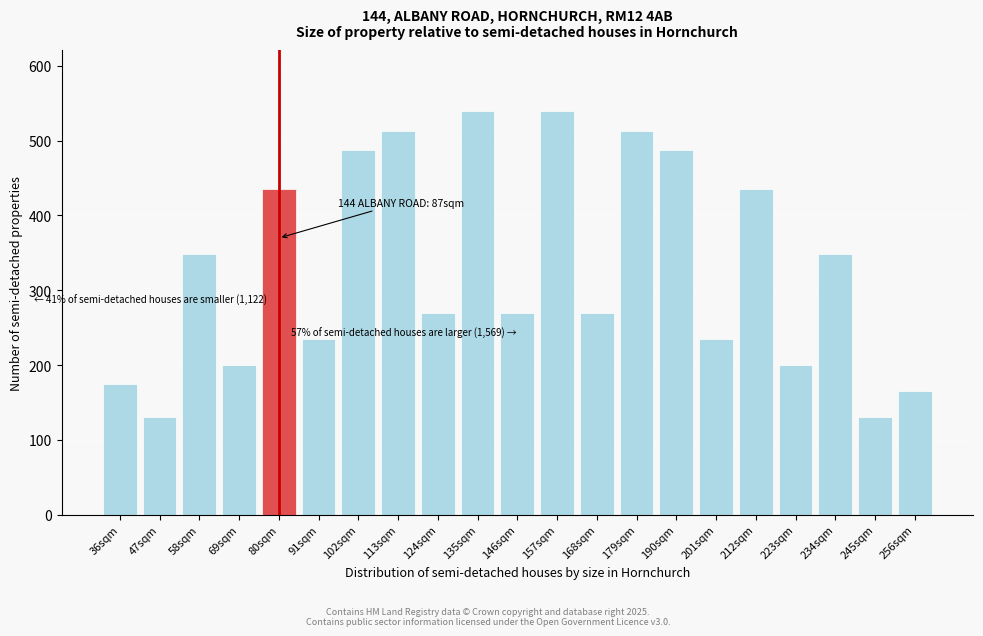

Reading right to left, list all the values displayed in this chart.

256sqm=165	245sqm=130	234sqm=348	223sqm=200	212sqm=435	201sqm=235	190sqm=487	179sqm=513	168sqm=270	157sqm=540	146sqm=270	135sqm=540	124sqm=270	113sqm=513	102sqm=487	91sqm=235	80sqm=435	69sqm=200	58sqm=348	47sqm=130	36sqm=174